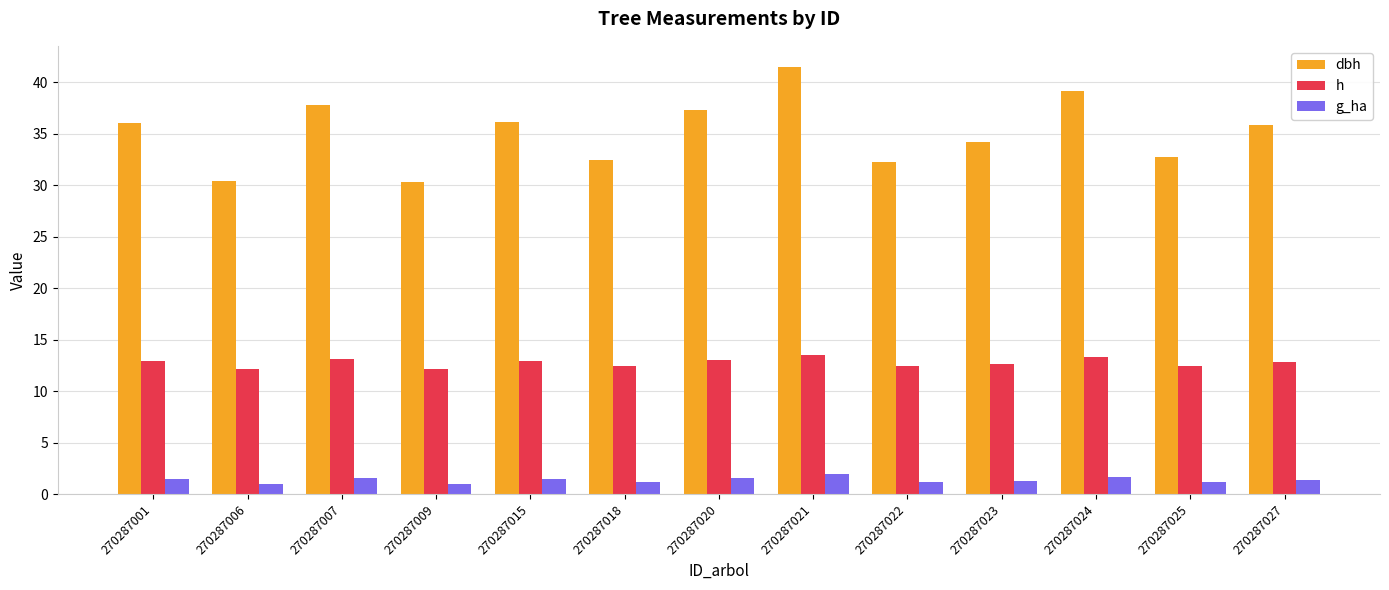

Rank the series by their average value, from highest to lowest.

dbh, h, g_ha